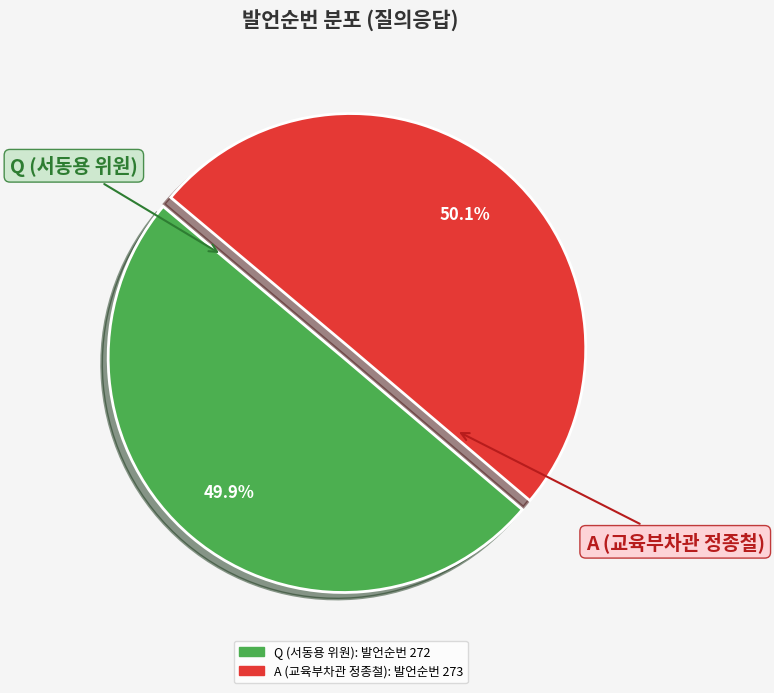

Approximately how many times larger is the value at A (교육부차관 정종철) compared to Q (서동용 위원)?

1.0